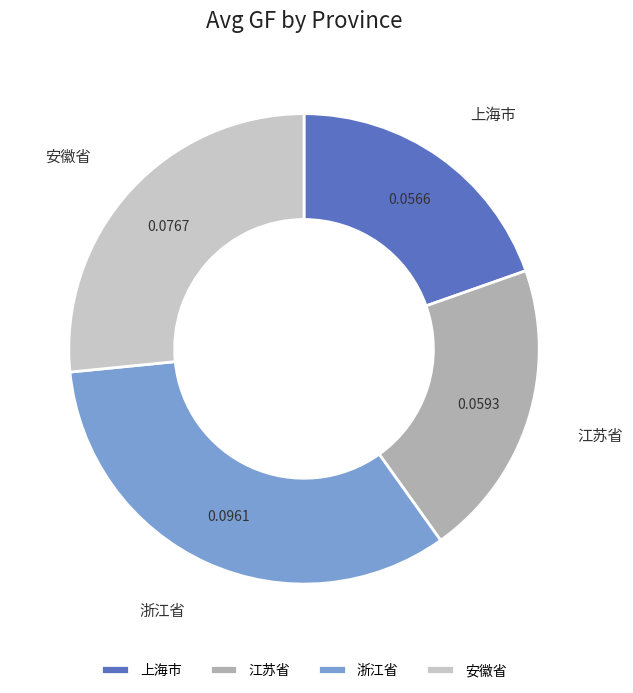

Do 安徽省 and 上海市 together represent more than half of the pie?

No